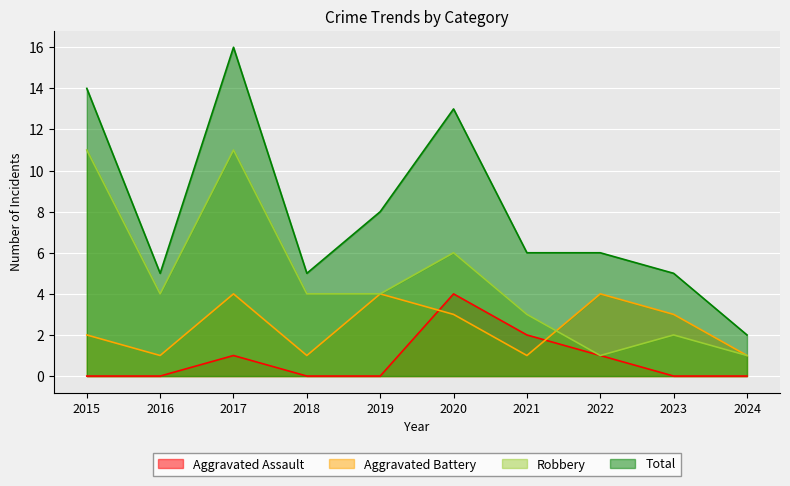

True or false: Aggravated Assault has a value of 1 at 2022.

True